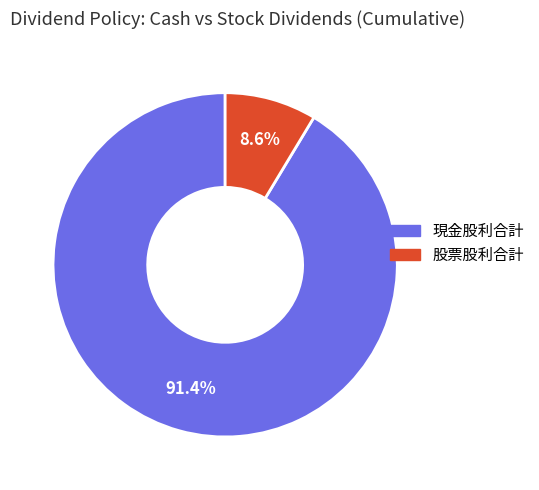

Is there a majority slice in this chart?

Yes